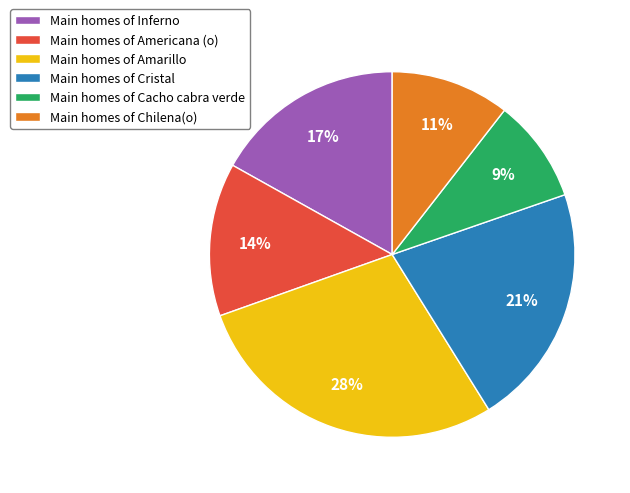

To the nearest percent, what is the difference between the Main homes of Chilena(o) and Main homes of Inferno slice percentages?

6%